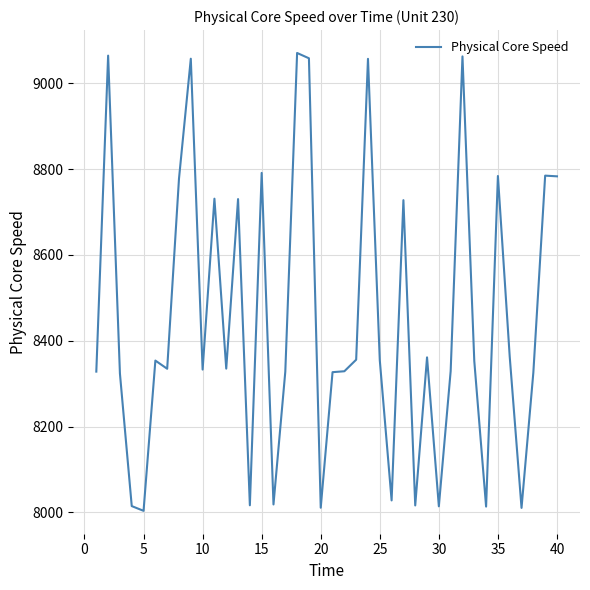

What is the maximum value shown in the chart?

9070.9